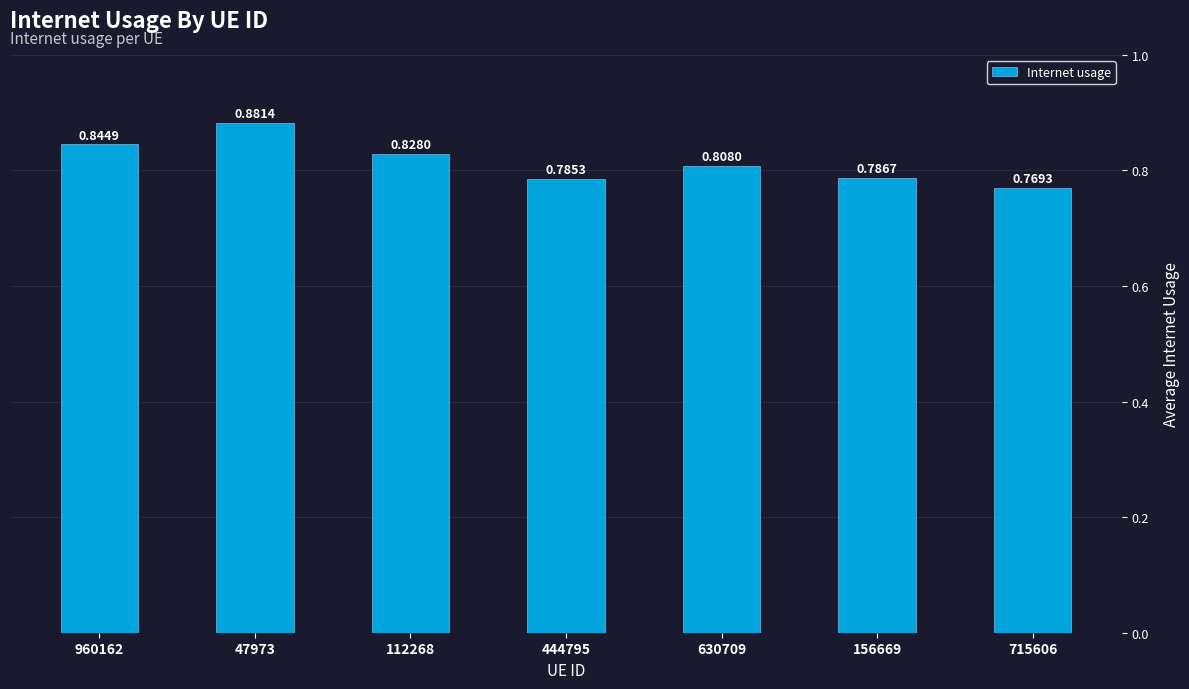

List the labels in order of value, smallest first.

715606, 444795, 156669, 630709, 112268, 960162, 47973